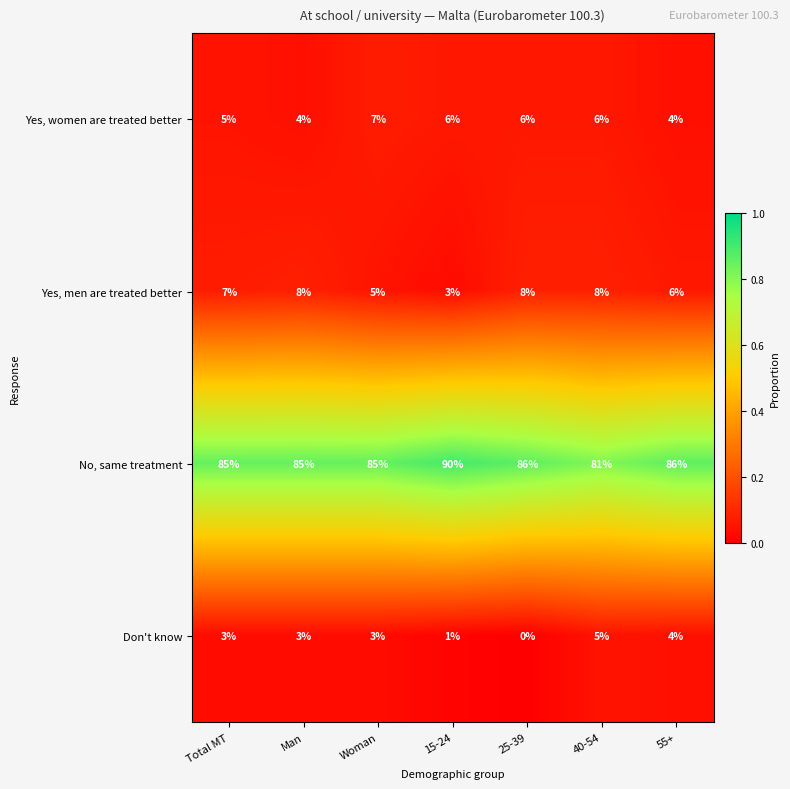

Rank the series by their maximum value, from highest to lowest.

No, same treatment, Yes, men are treated better, Yes, women are treated better, Don't know